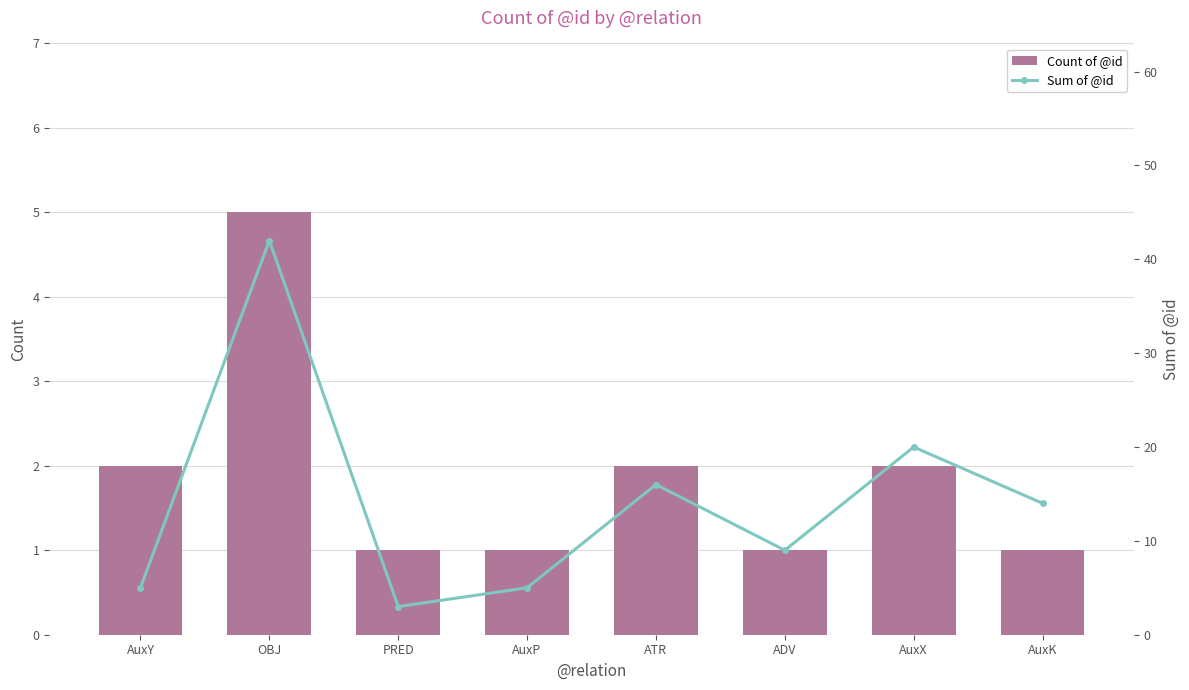

How many groups of bars are there?

8